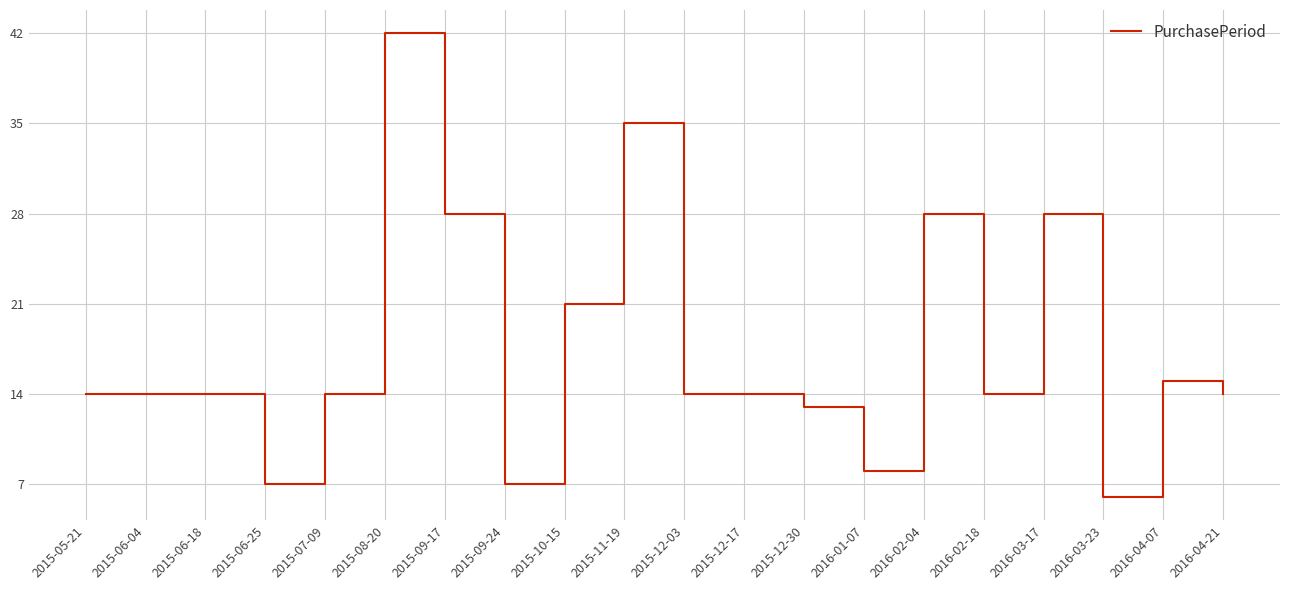

What is the sum of the values at 2016-03-23 and 2015-06-25?

13